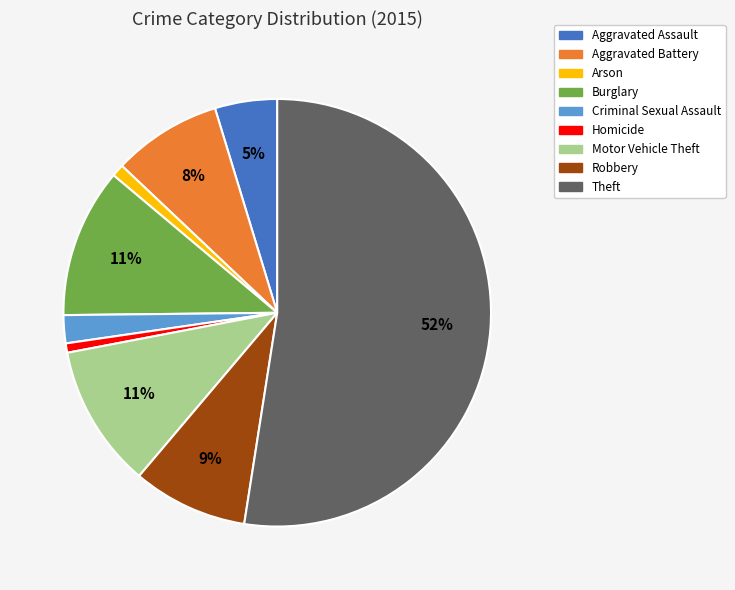

How many segments does this pie chart have?

9